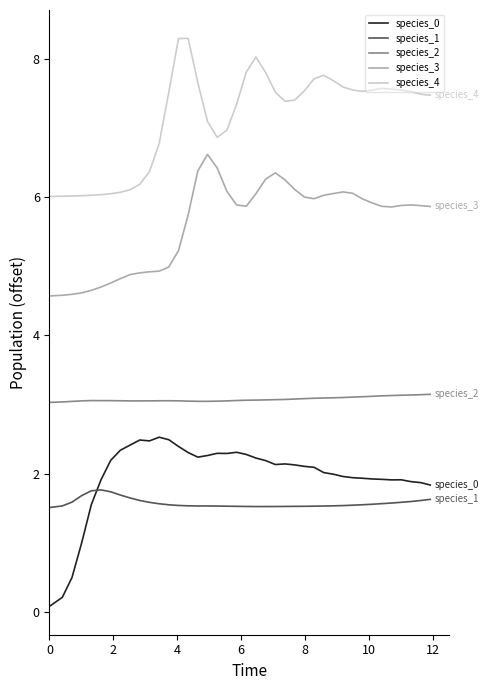

True or false: species_3 and species_2 intersect in this chart.

False